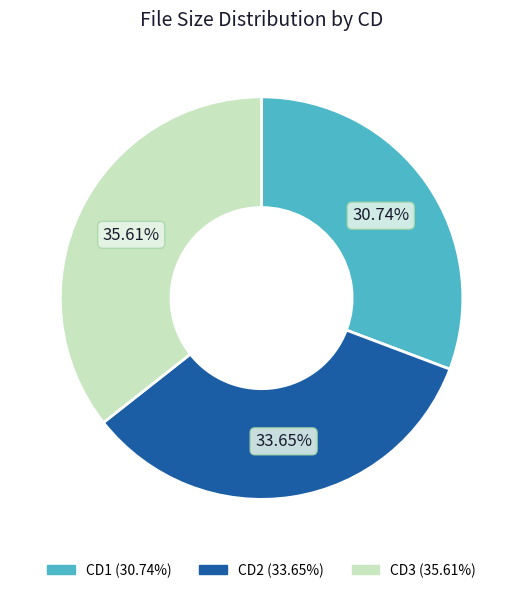

Approximately how many times larger is the value at CD2 compared to CD1?

1.1